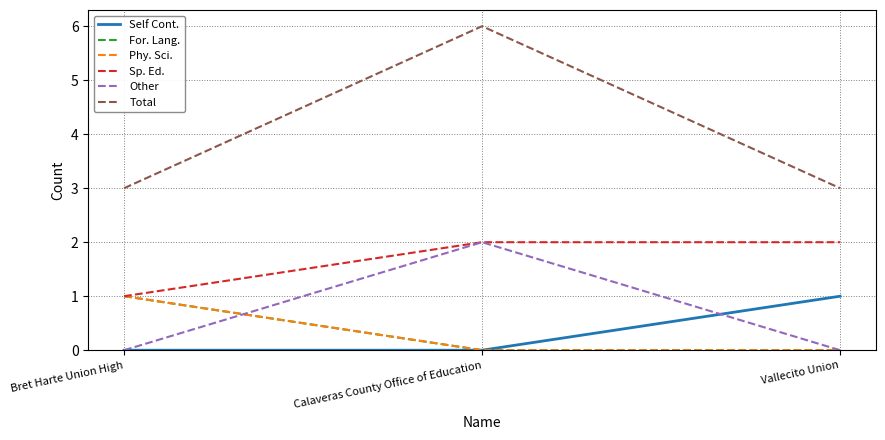

What value does the Other series have at Calaveras County Office of Education?

2